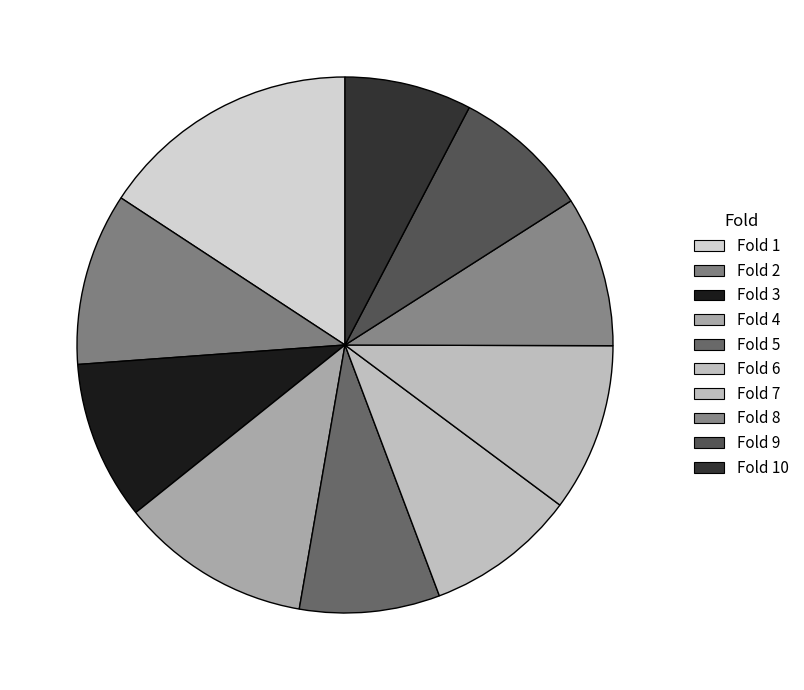

To the nearest percent, what portion does Fold 6 represent?

9%